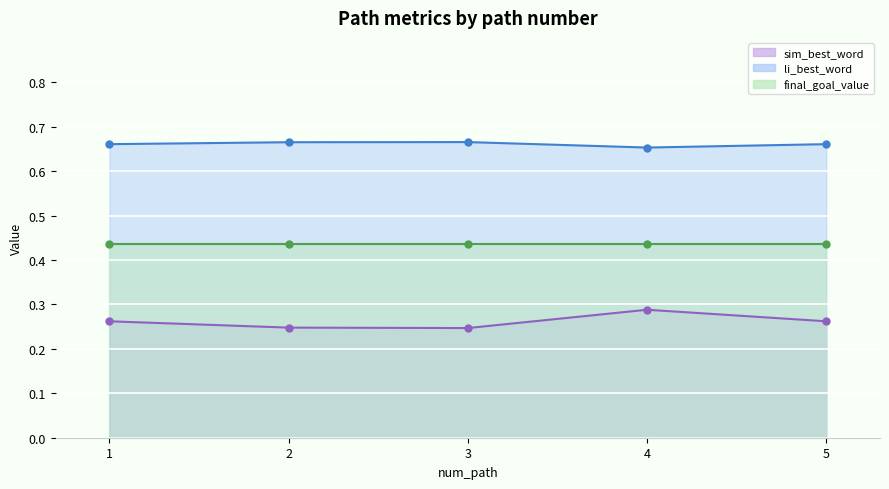

What is the maximum value shown in the chart?

0.7